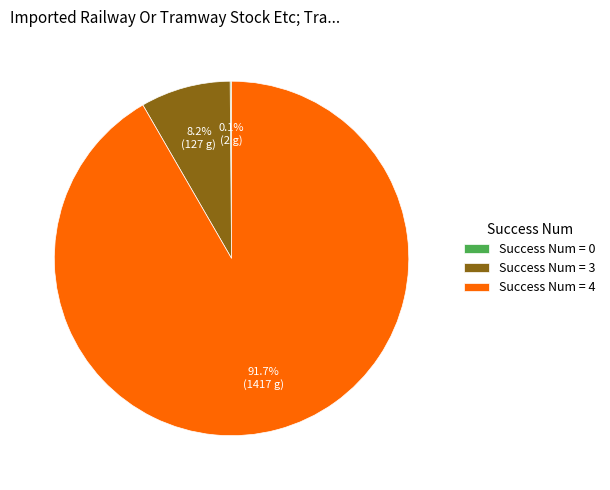

Is there any slice that represents more than half of the pie?

Yes